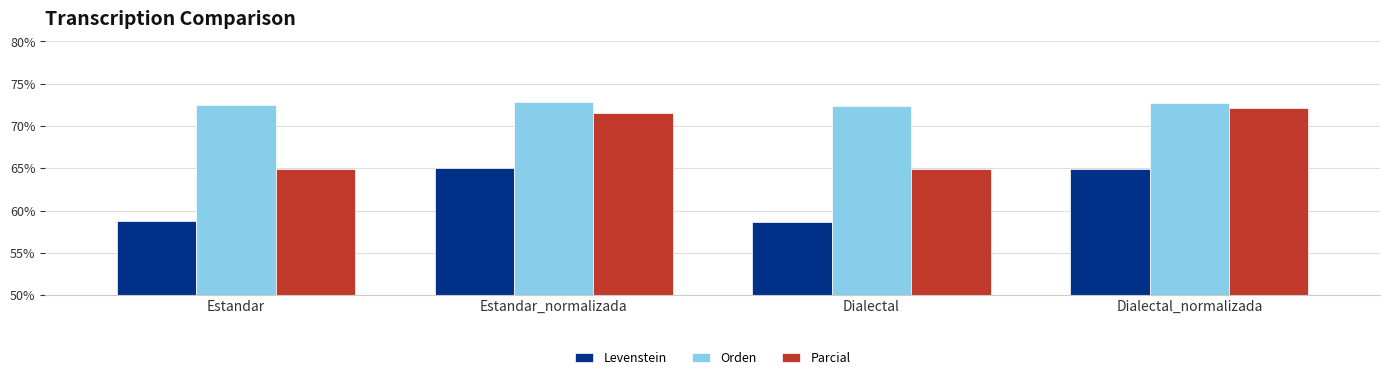

What position from the left is Dialectal_normalizada?

4